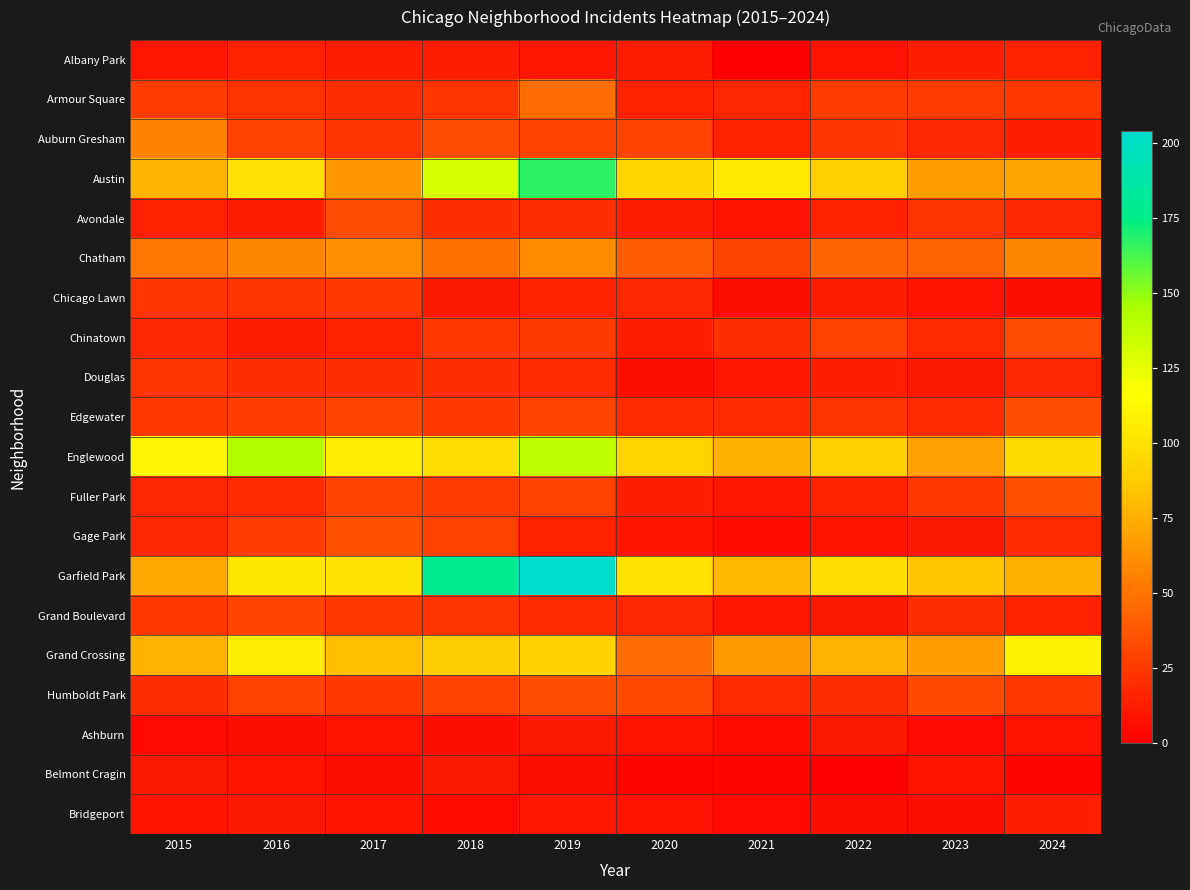

At which category is the sum across all series the highest?

2019